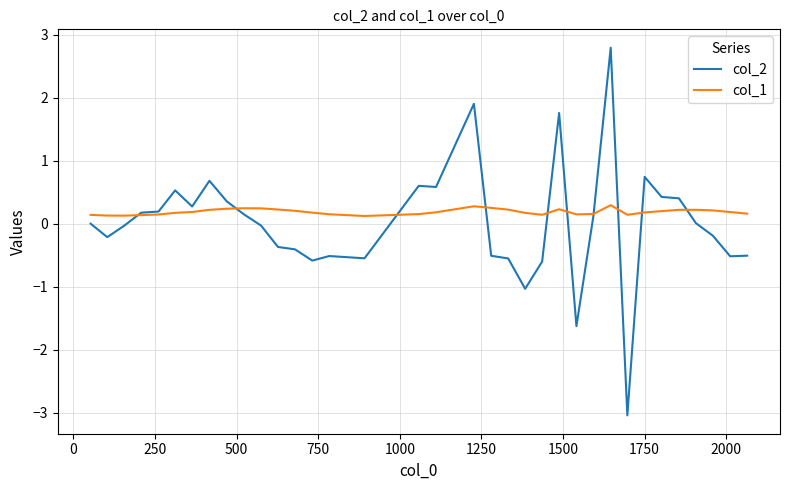

List the series in order of their peak value, highest first.

col_2, col_1